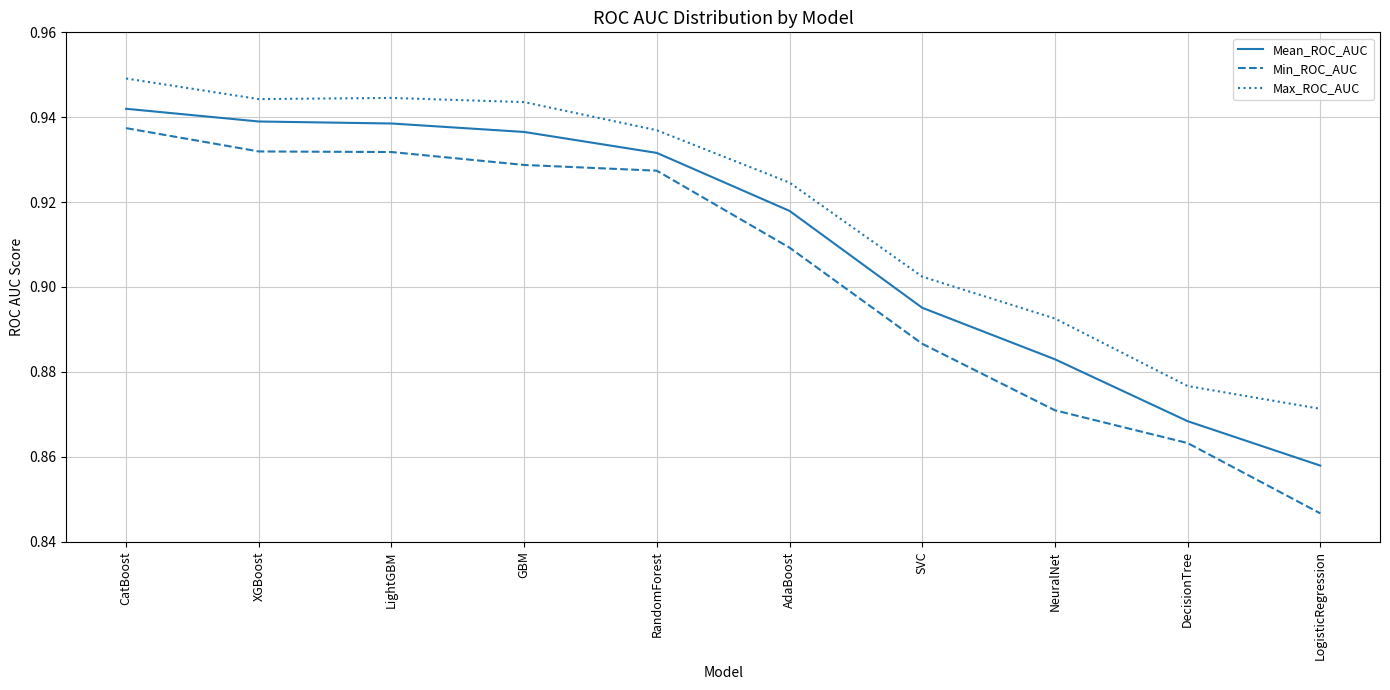

Rank the series by their maximum value, from highest to lowest.

Max_ROC_AUC, Mean_ROC_AUC, Min_ROC_AUC